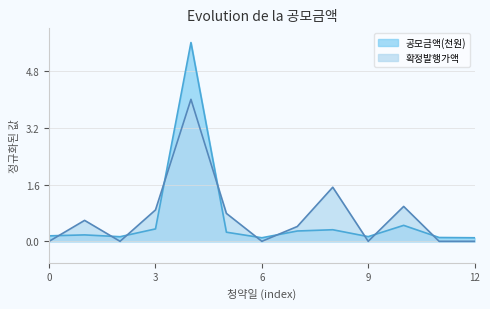

What is the difference between the 확정발행가액 values at 3 and 0?

0.9